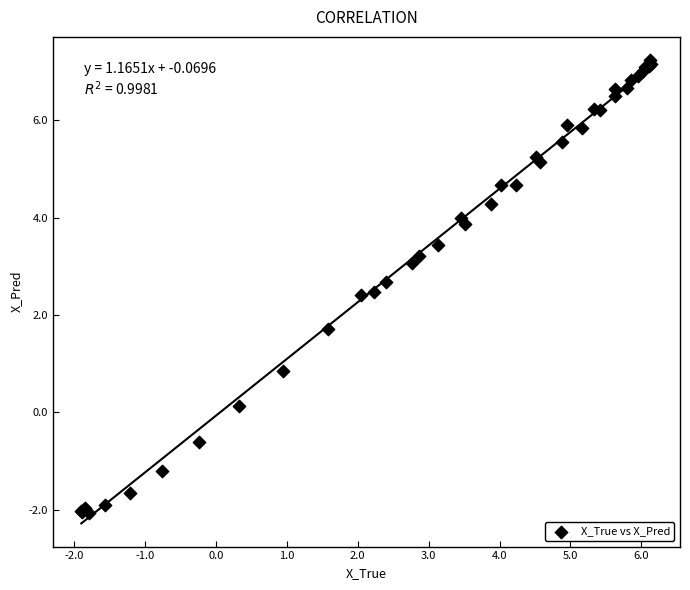

What Y value in the scatter plot is closest to 2?

1.7